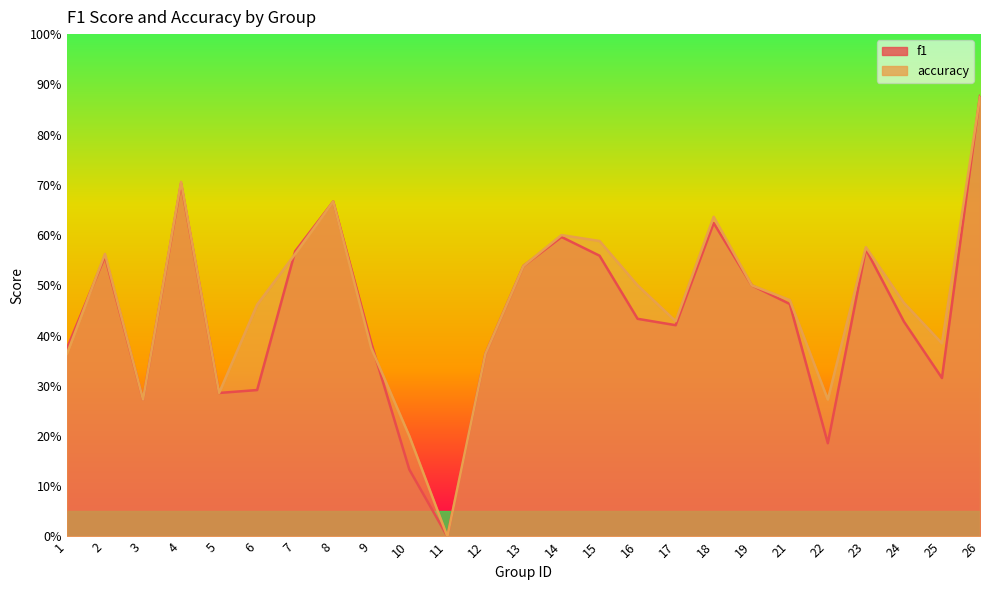

The f1 series shows 1.1 at 18. True or false?

False